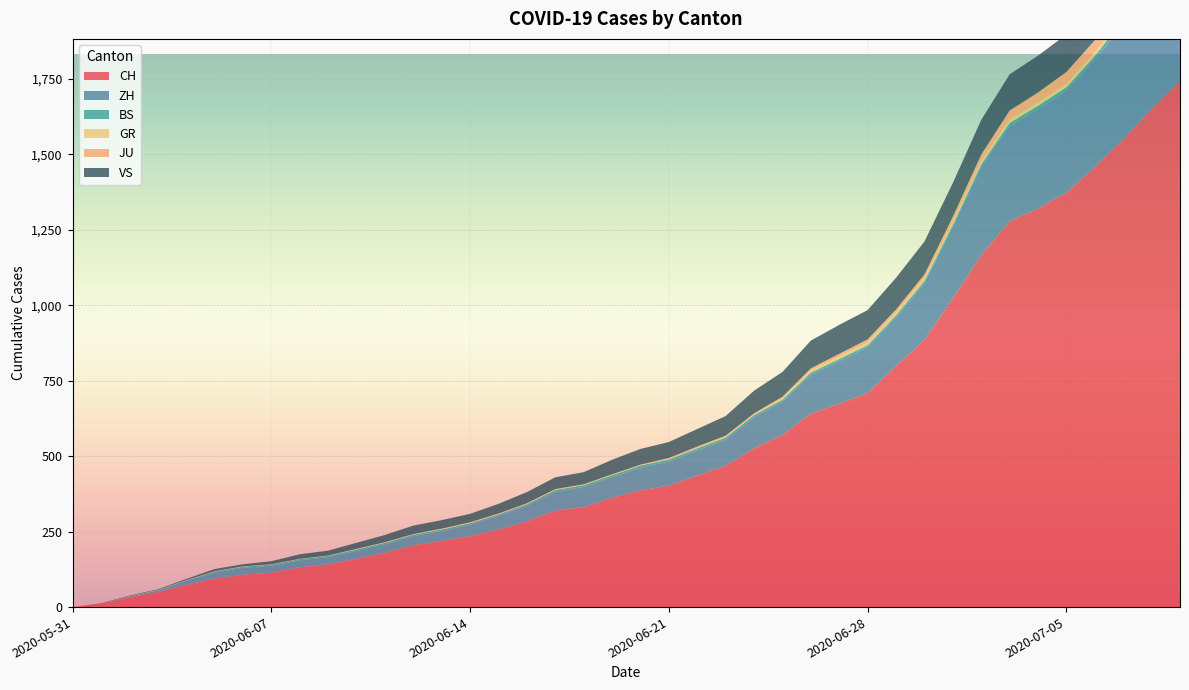

At which label does JU reach its peak?

2020-07-09